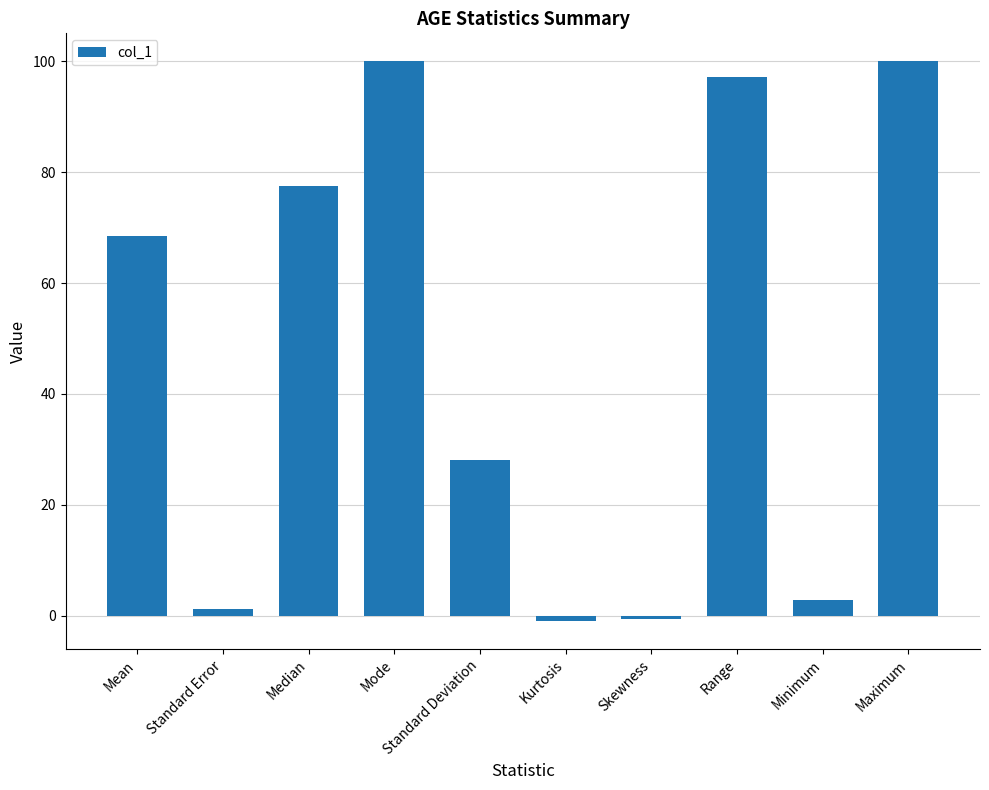

What is the difference between the second highest and minimum values?

101.0